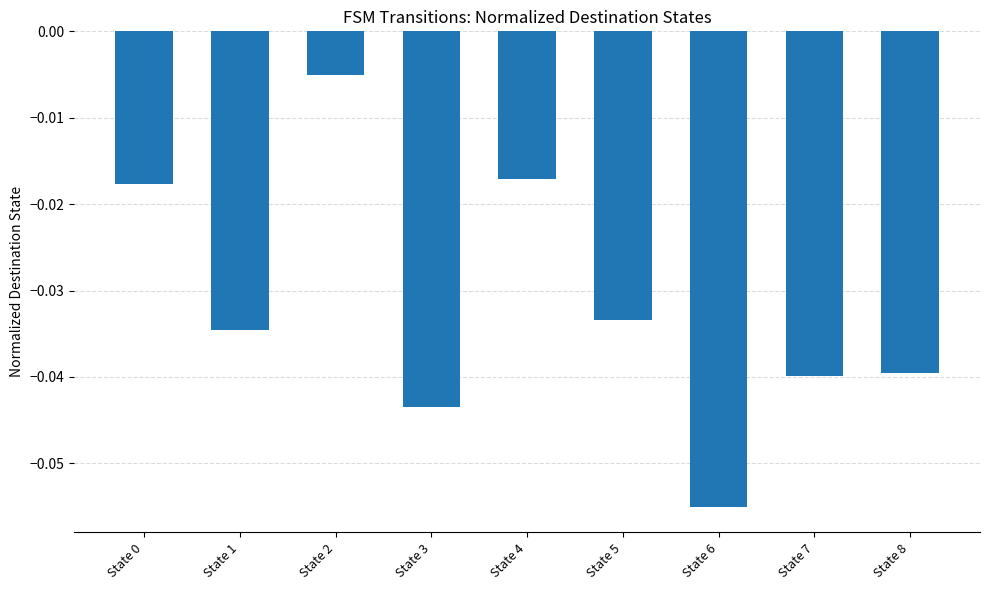

What is the sum of all values?

-0.3